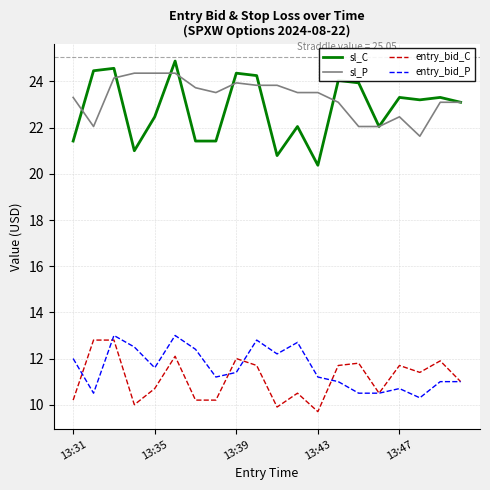

What is the maximum value for sl_P?

24.4